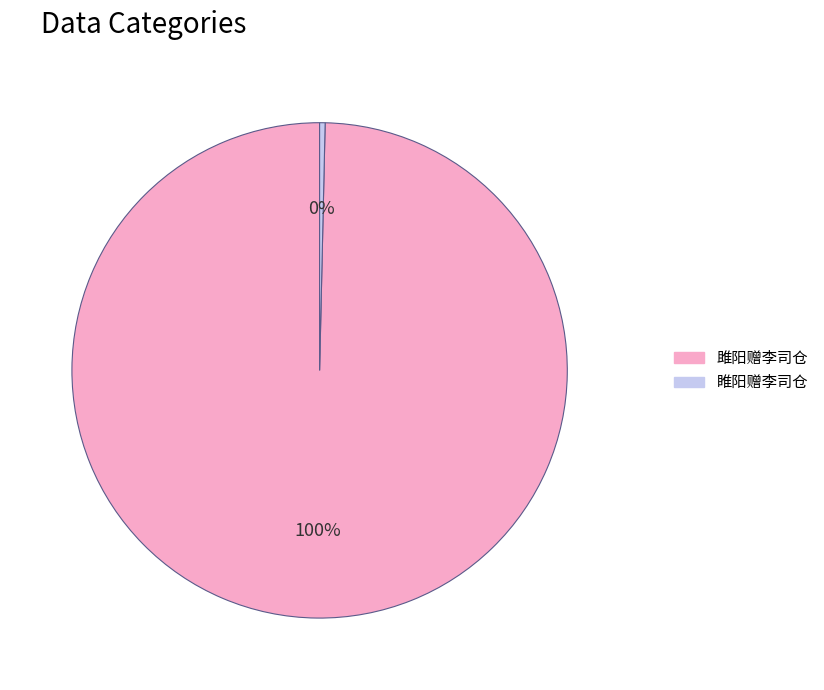

What is the smallest slice in the pie chart?

睢阳赠李司仓